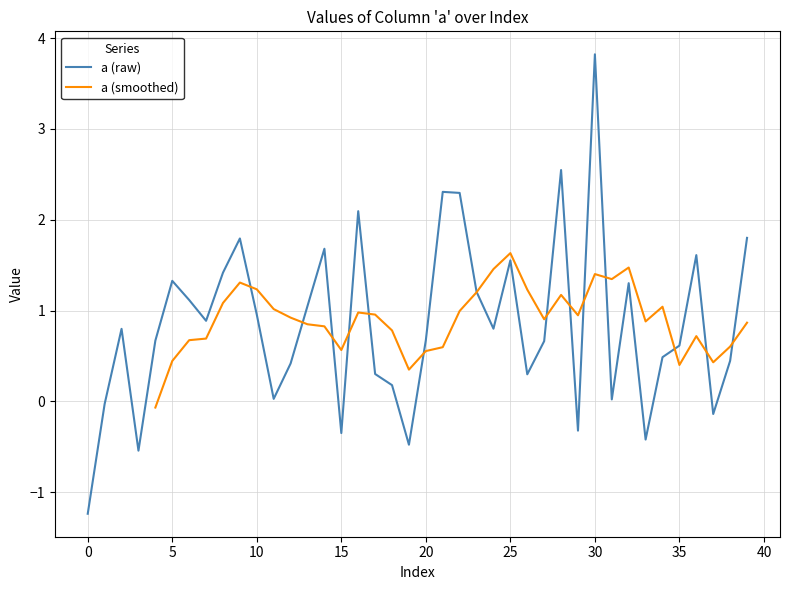

What is the lowest value of the a (raw) series?

-1.2